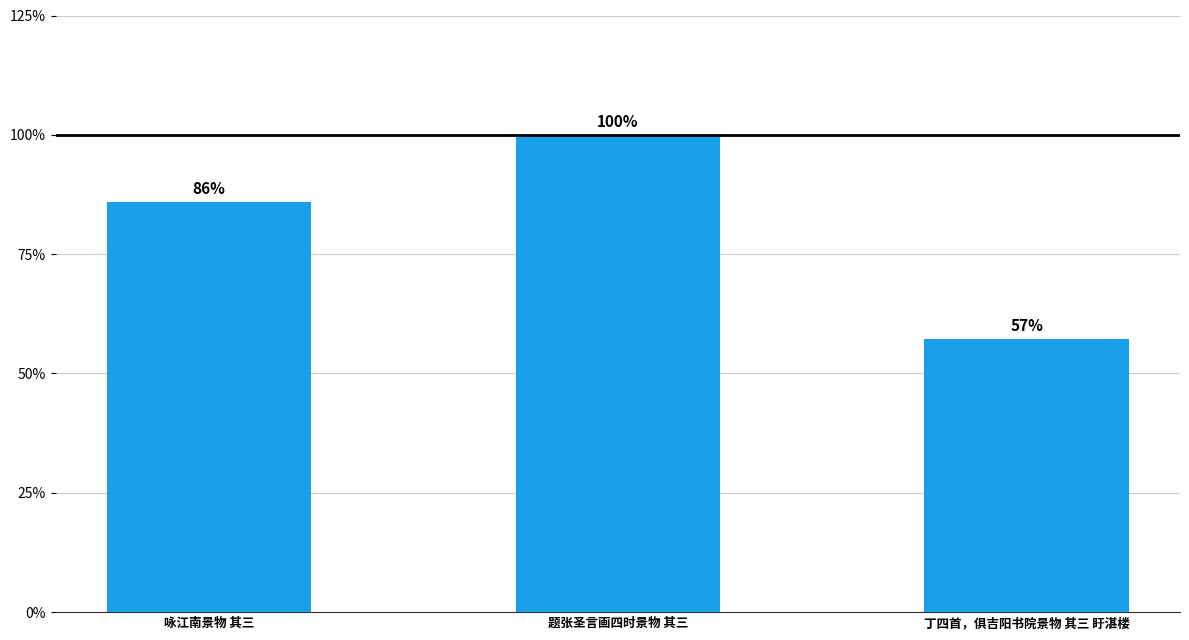

Does the chart contain any negative values?

No